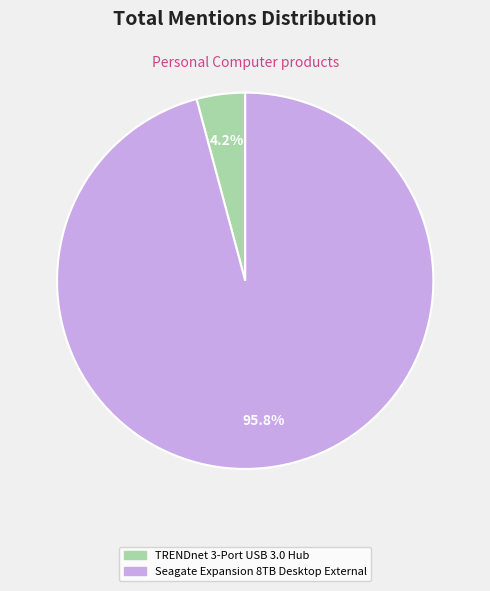

What is the smallest slice in the pie chart?

TRENDnet 3-Port USB 3.0 Hub